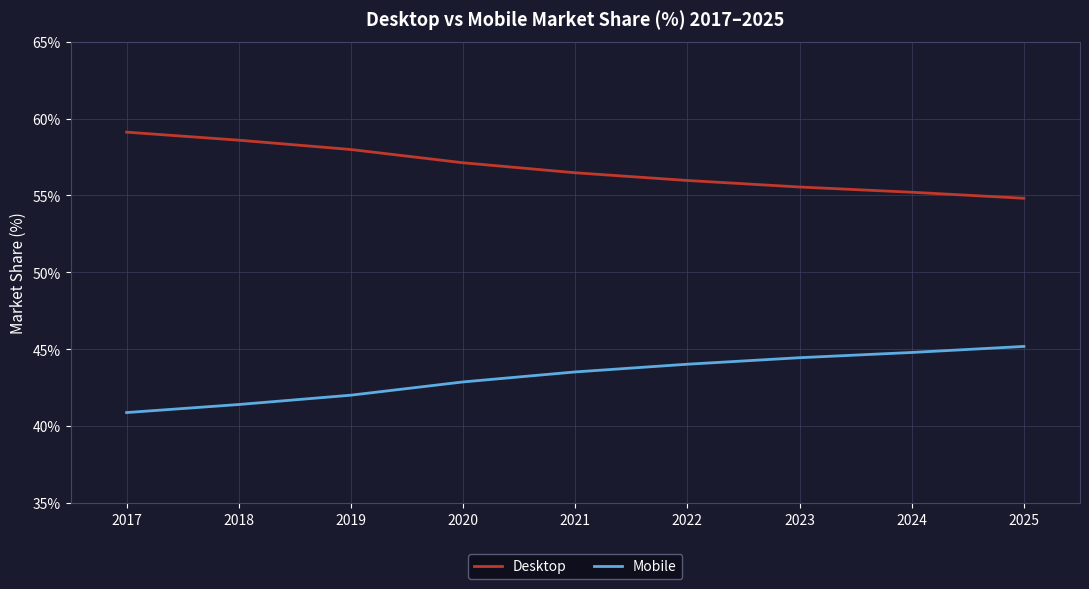

Where does the Mobile series first go above 43?

2021